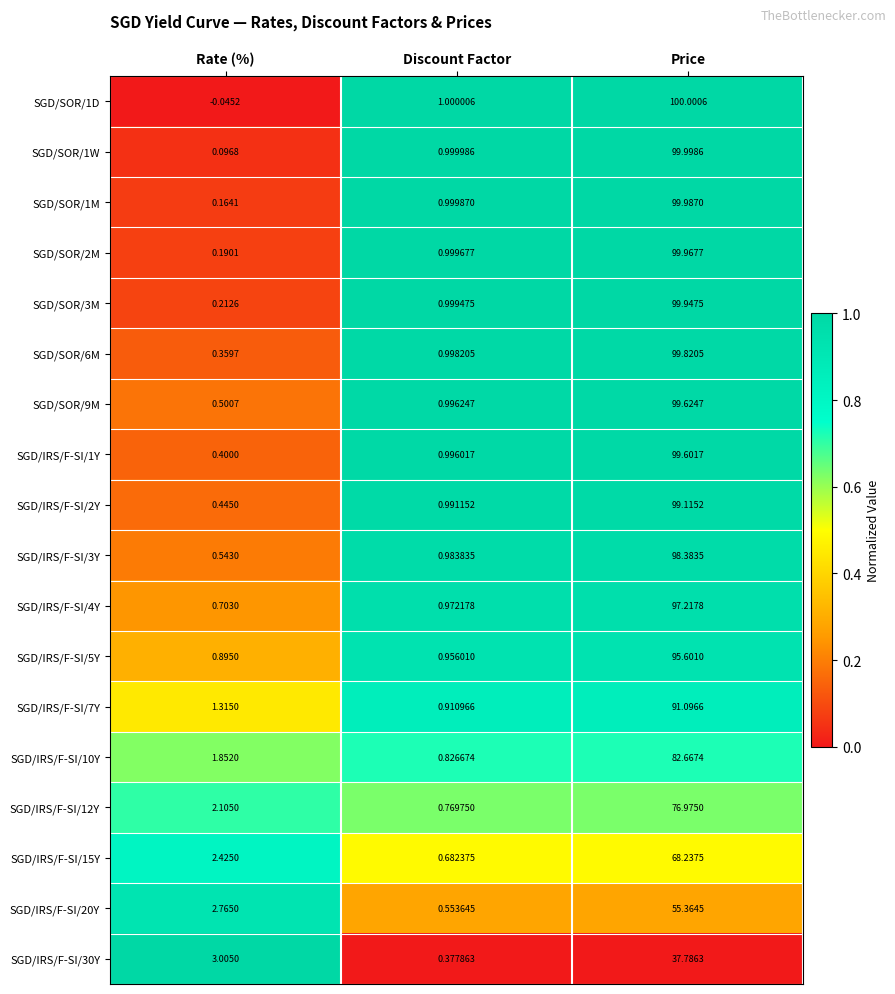

Which category has the highest value across all series?

Price